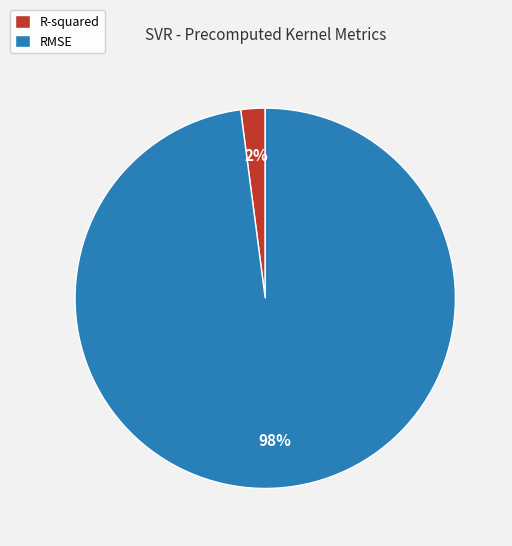

Which category accounts for the majority?

RMSE